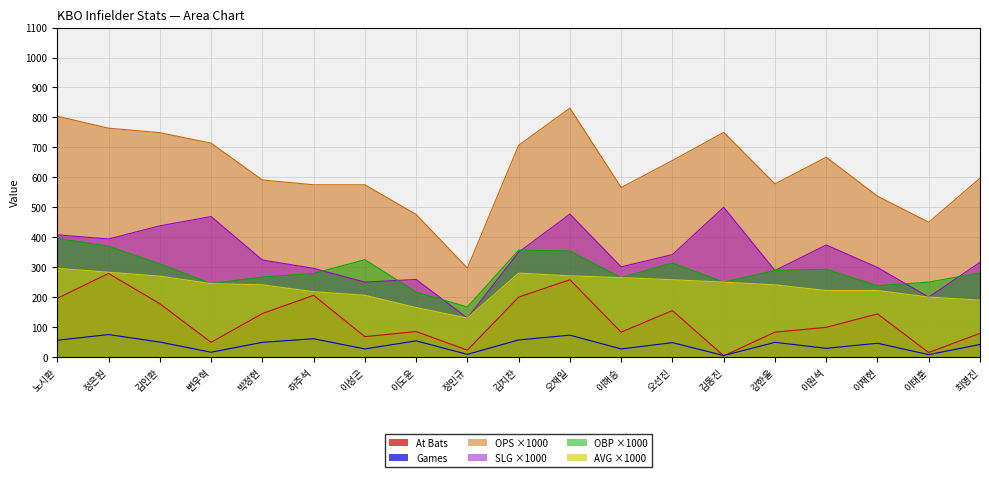

True or false: SLG has more than 1 points higher than both neighbors.

True